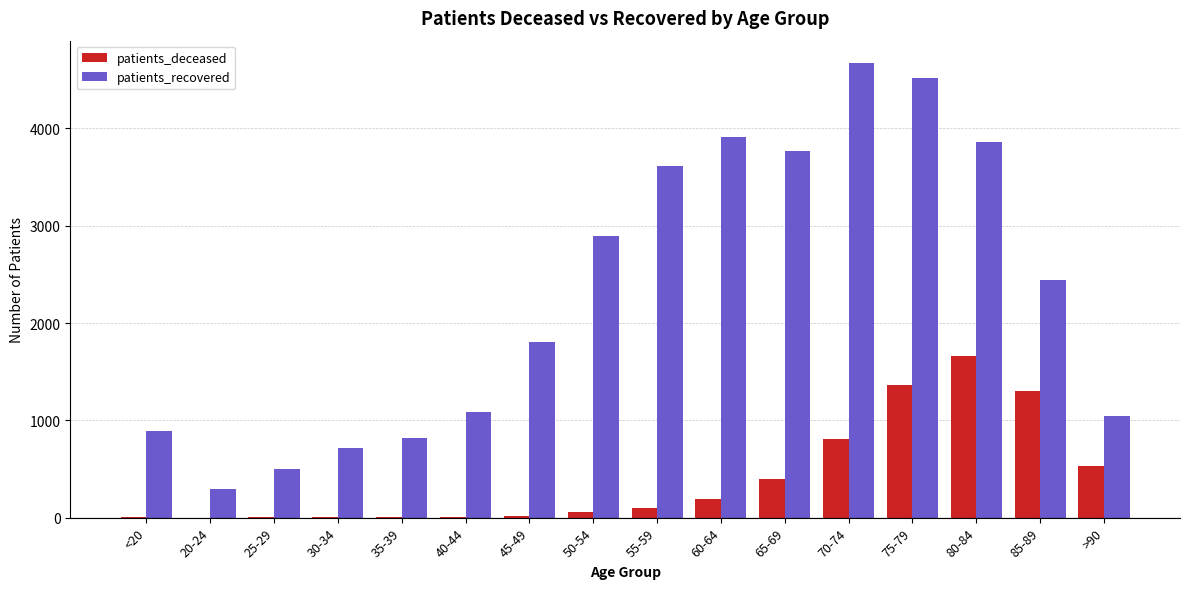

Is the value of patients_recovered at 40-44 greater than the value of patients_deceased at 45-49?

Yes